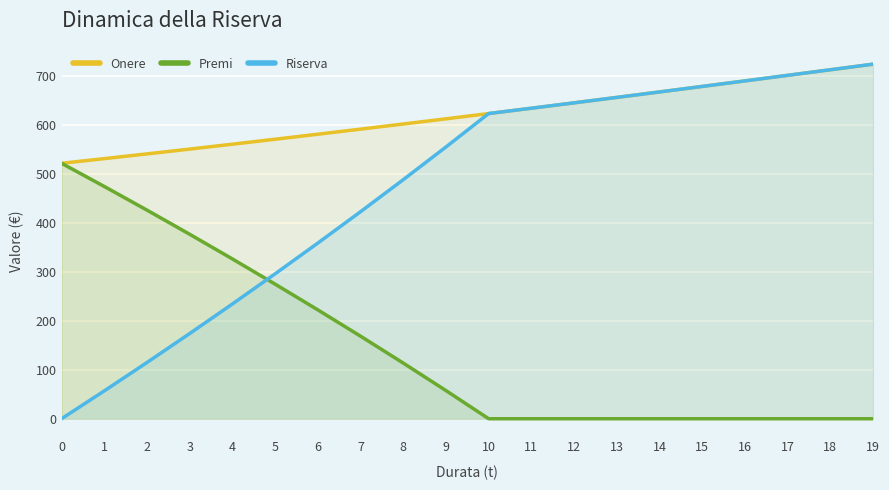

True or false: Premi and Onere cross at least once.

False